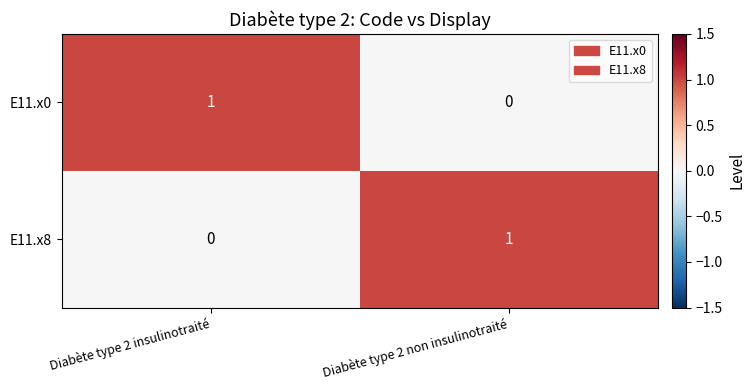

At which label is E11.x0 closest to 0?

Diabète type 2 non insulinotraité